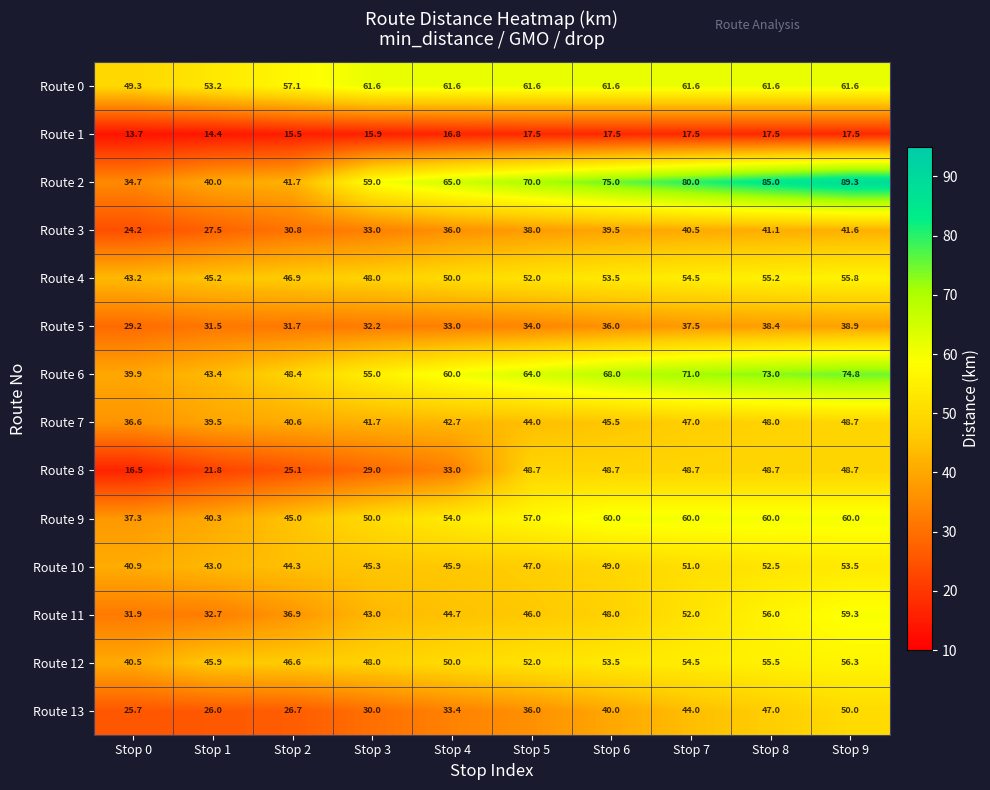

What is the sum of all Route 10 values?

472.4